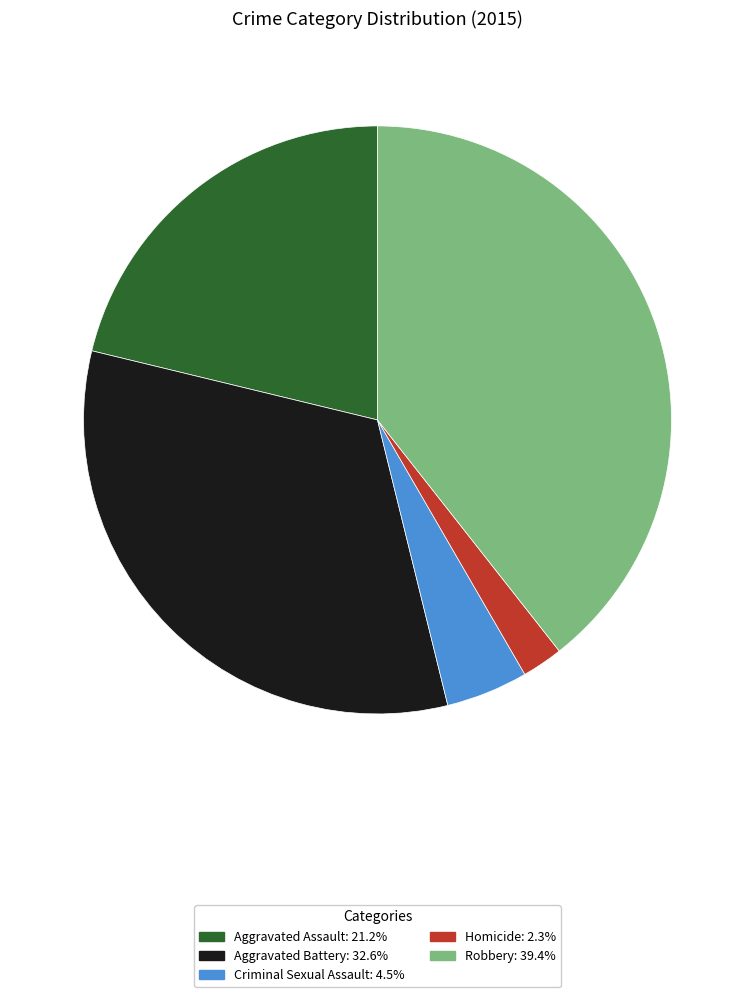

Rank the categories by value from lowest to highest.

Homicide, Criminal Sexual Assault, Aggravated Assault, Aggravated Battery, Robbery